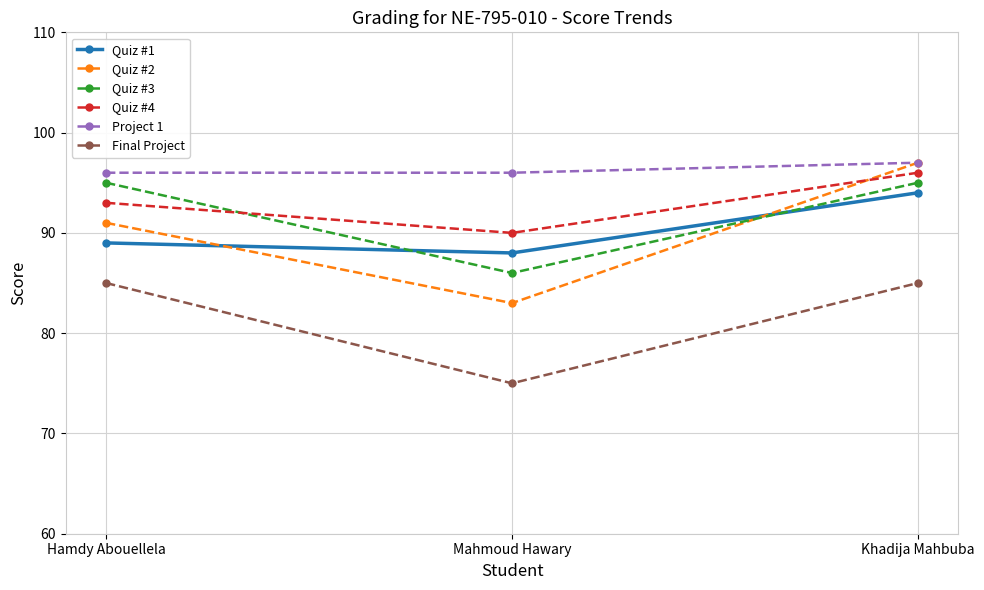

At which category is the sum across all series the highest?

Khadija Mahbuba